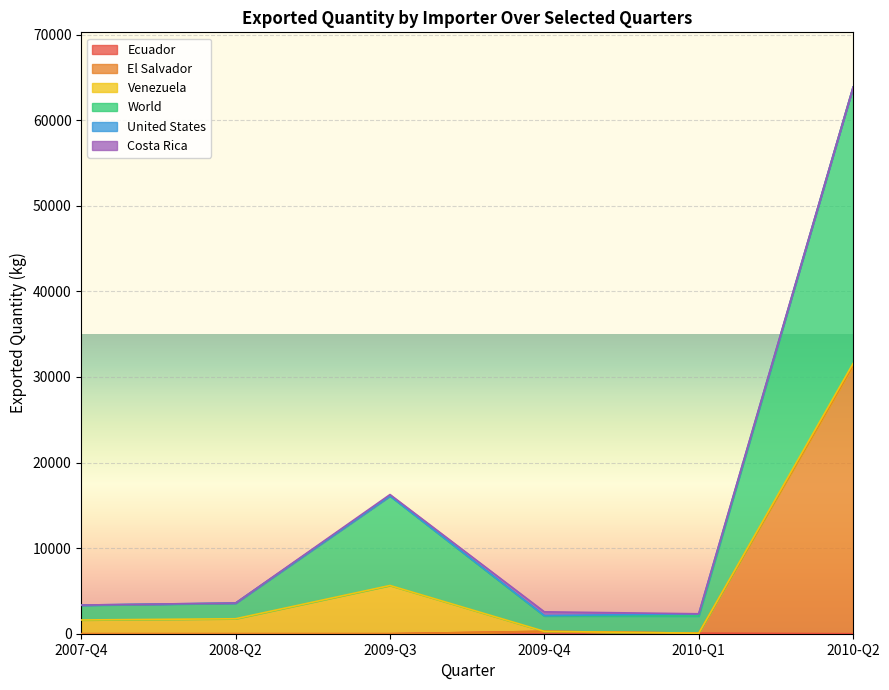

Which series has the largest range (max minus min)?

El Salvador